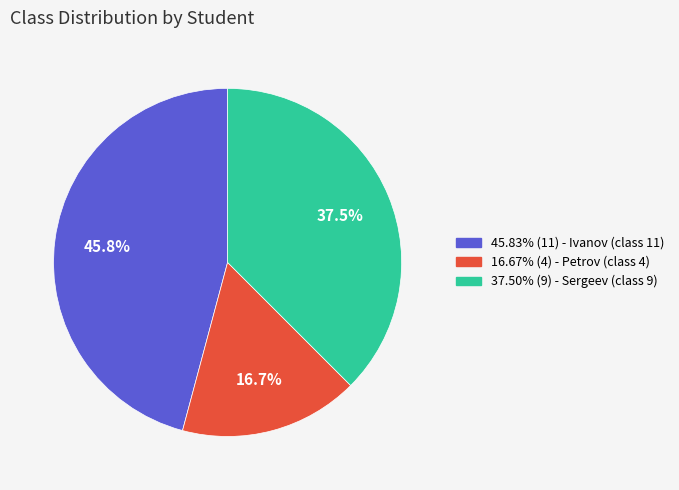

Is there a majority slice in this chart?

No